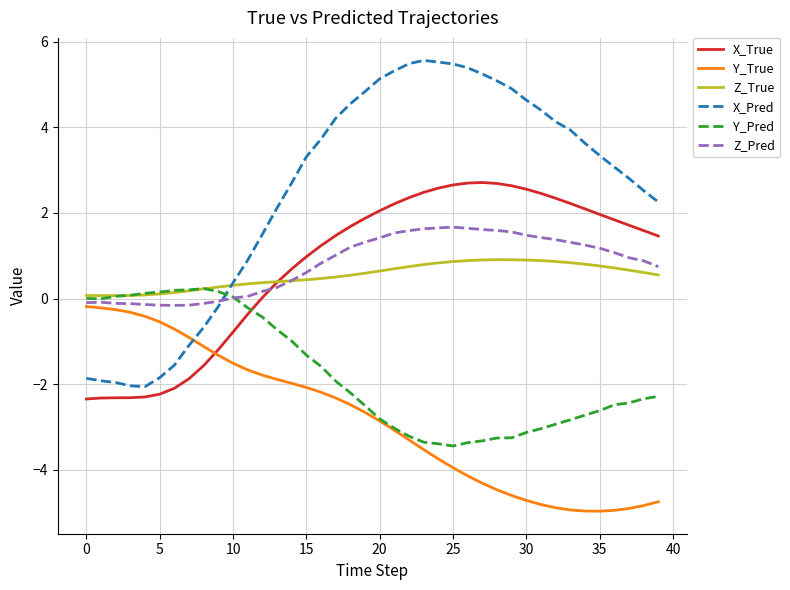

What is the greatest value displayed?

5.6